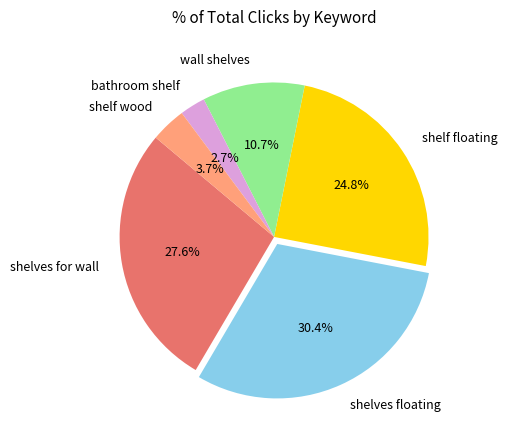

To the nearest percent, what is the combined percentage of shelves floating and shelves for wall?

58%